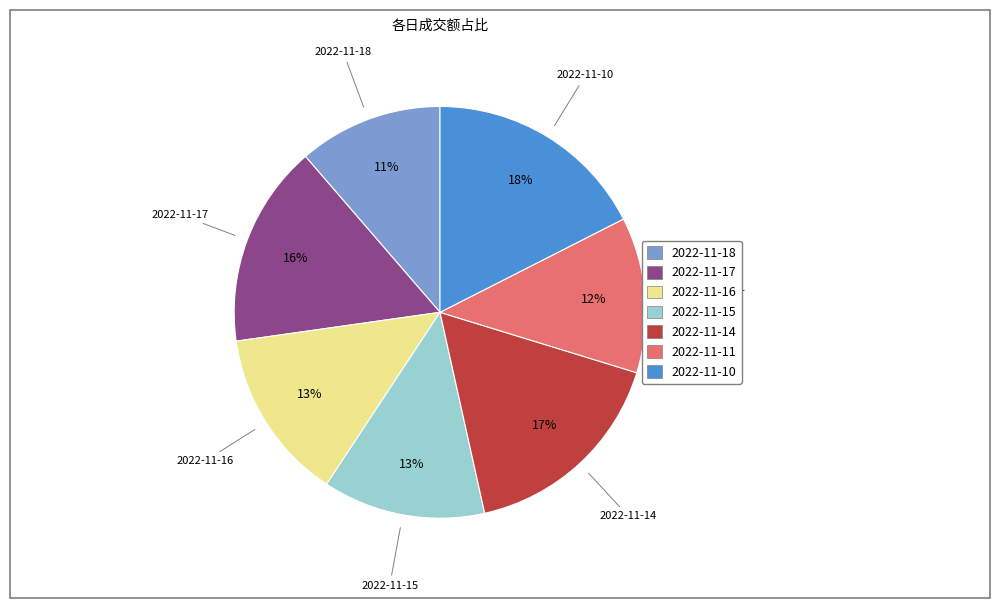

To the nearest percent, what percentage of the pie is 2022-11-11?

12%